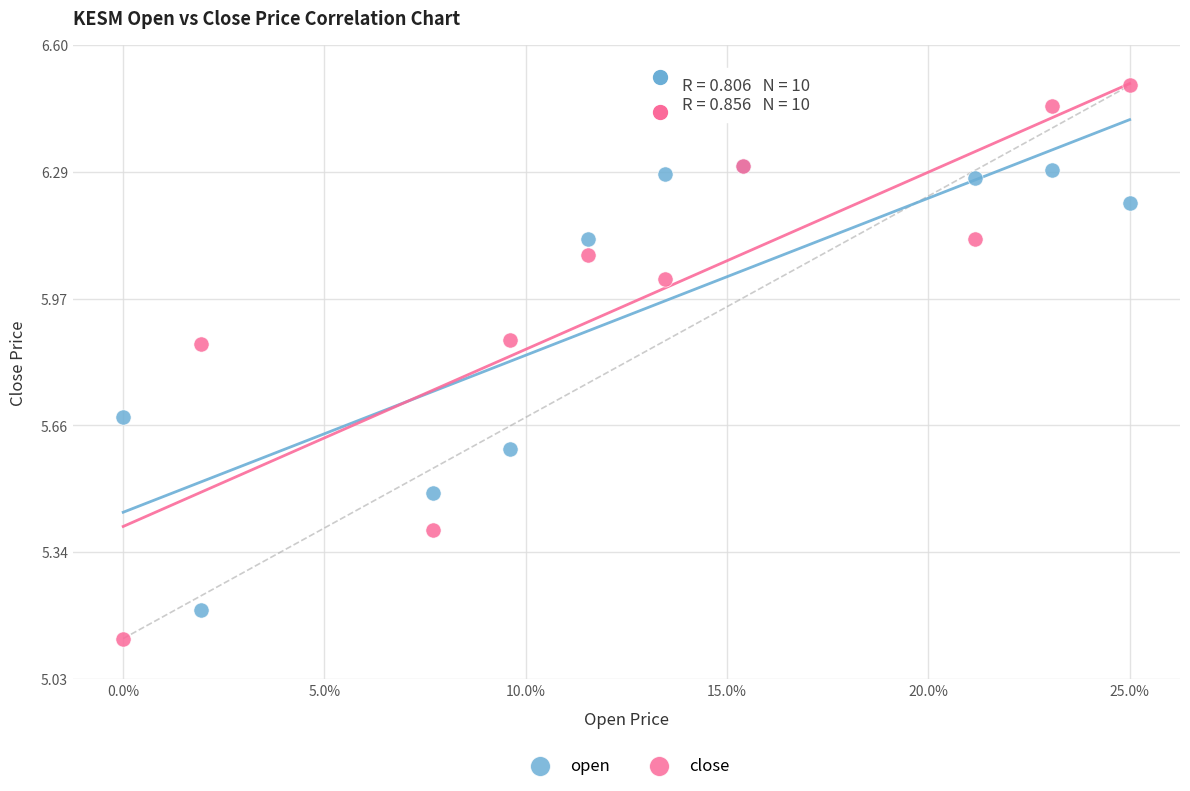

What are all the series names shown in the legend?

open, close